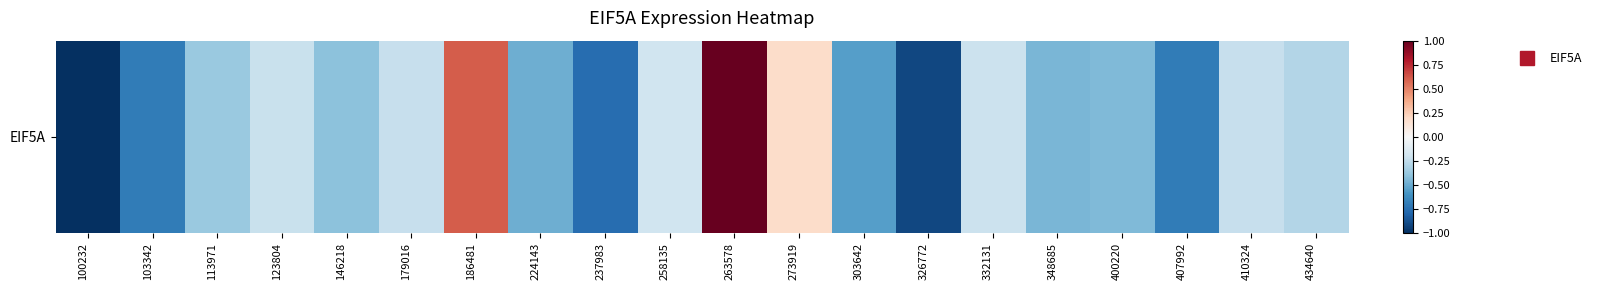

How many values are above zero?

3